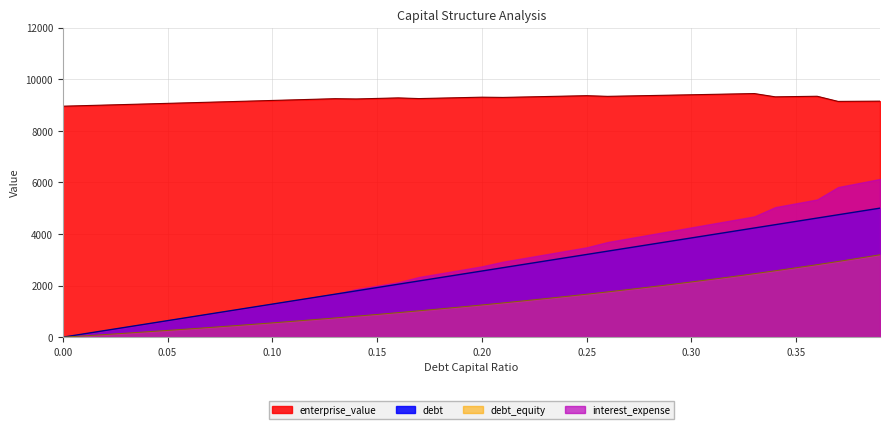

Which series has the widest spread of values?

interest_expense